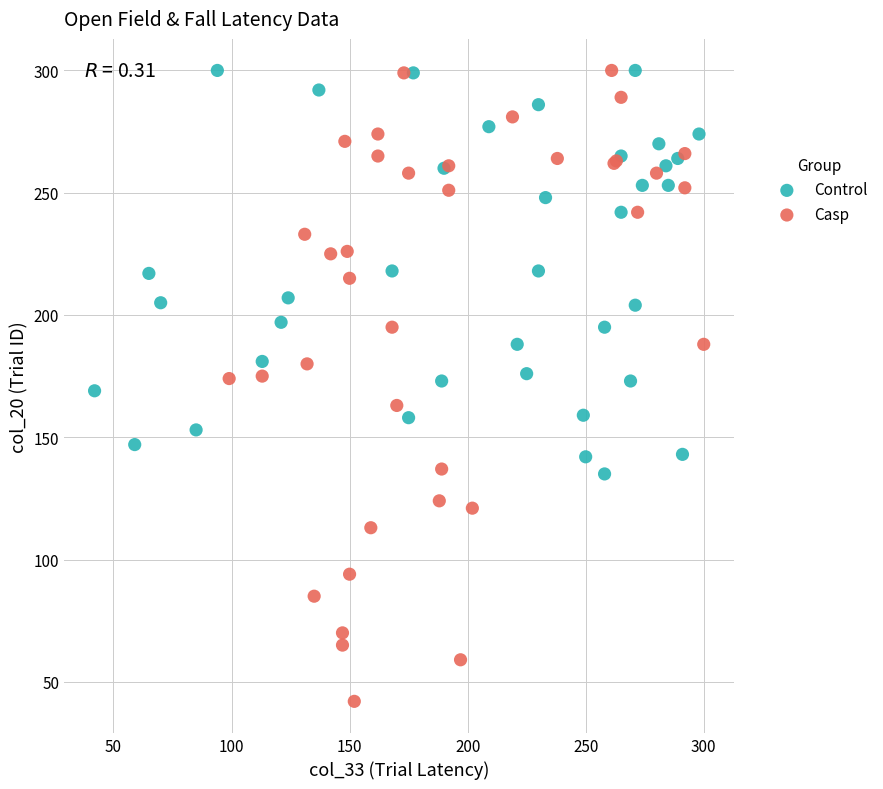

Which series reaches the minimum Y coordinate?

Casp